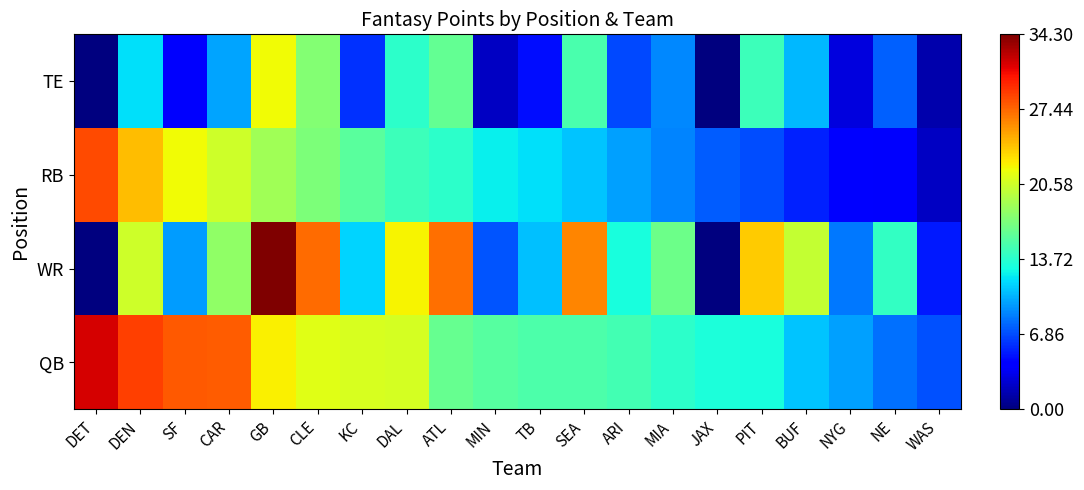

At which category is the sum across all series the highest?

GB